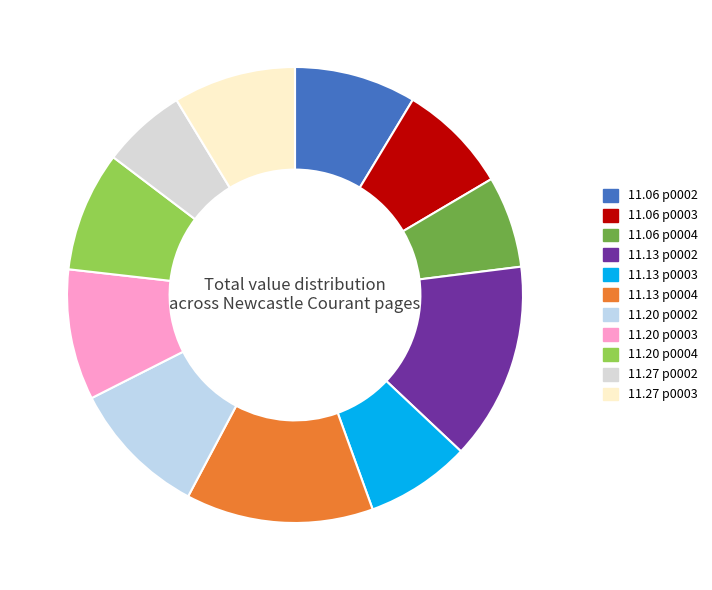

How many segments does this pie chart have?

11